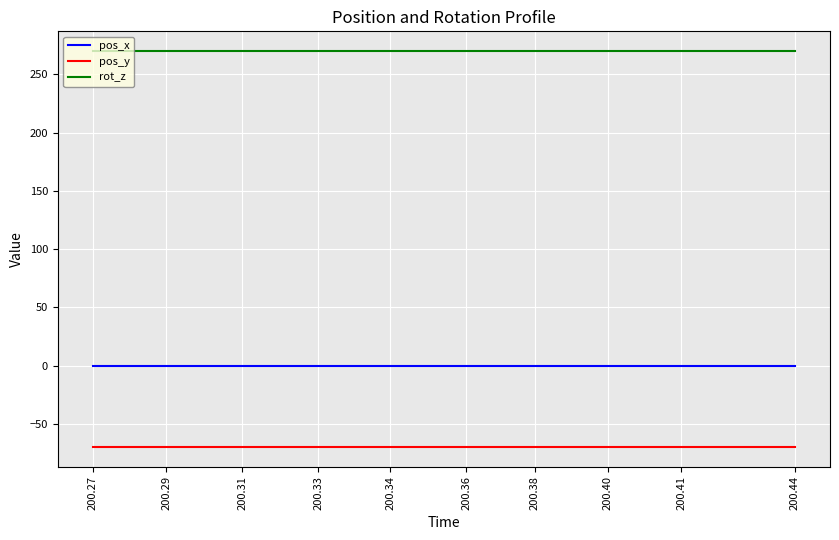

True or false: pos_x and rot_z cross at least once.

False